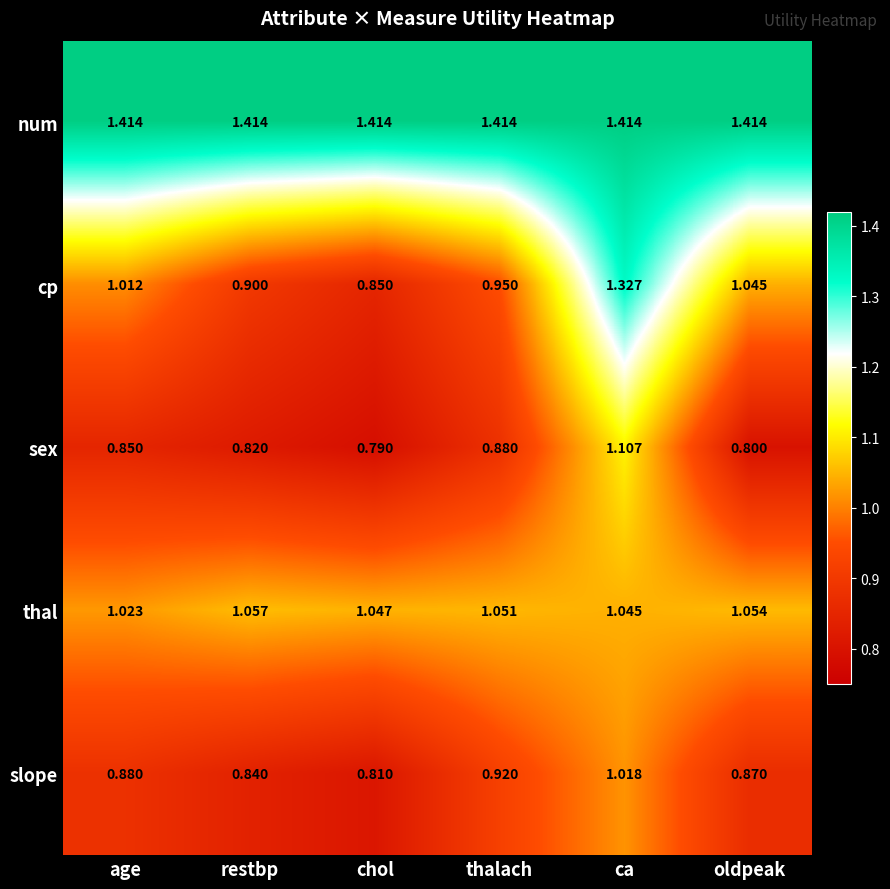

Where does the cp series first go above 1?

age